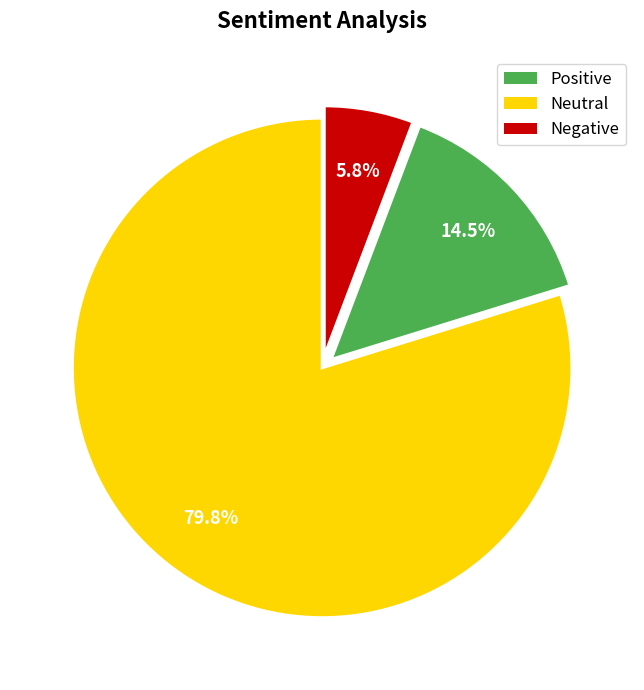

How many slices are in this pie chart?

3